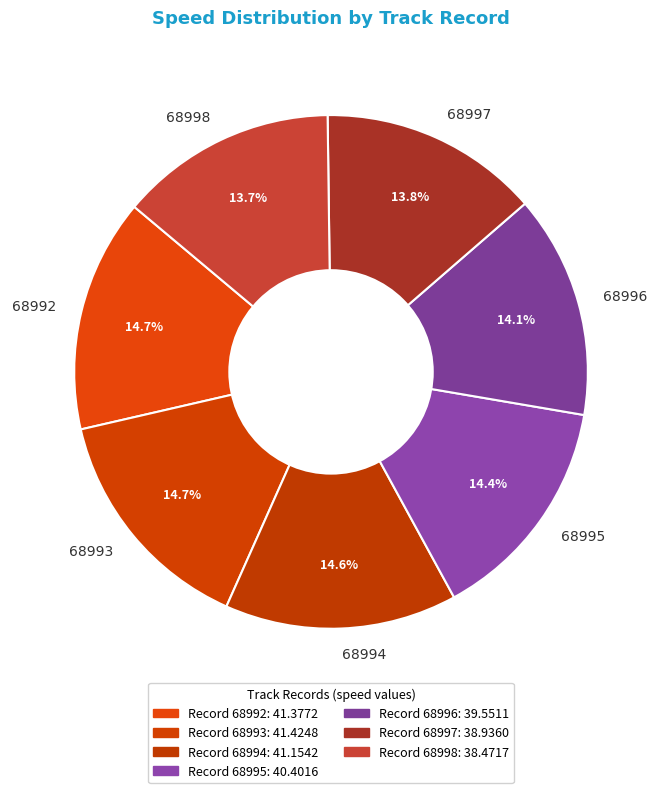

What percentage do 68998 and 68992 together represent?

28.4%